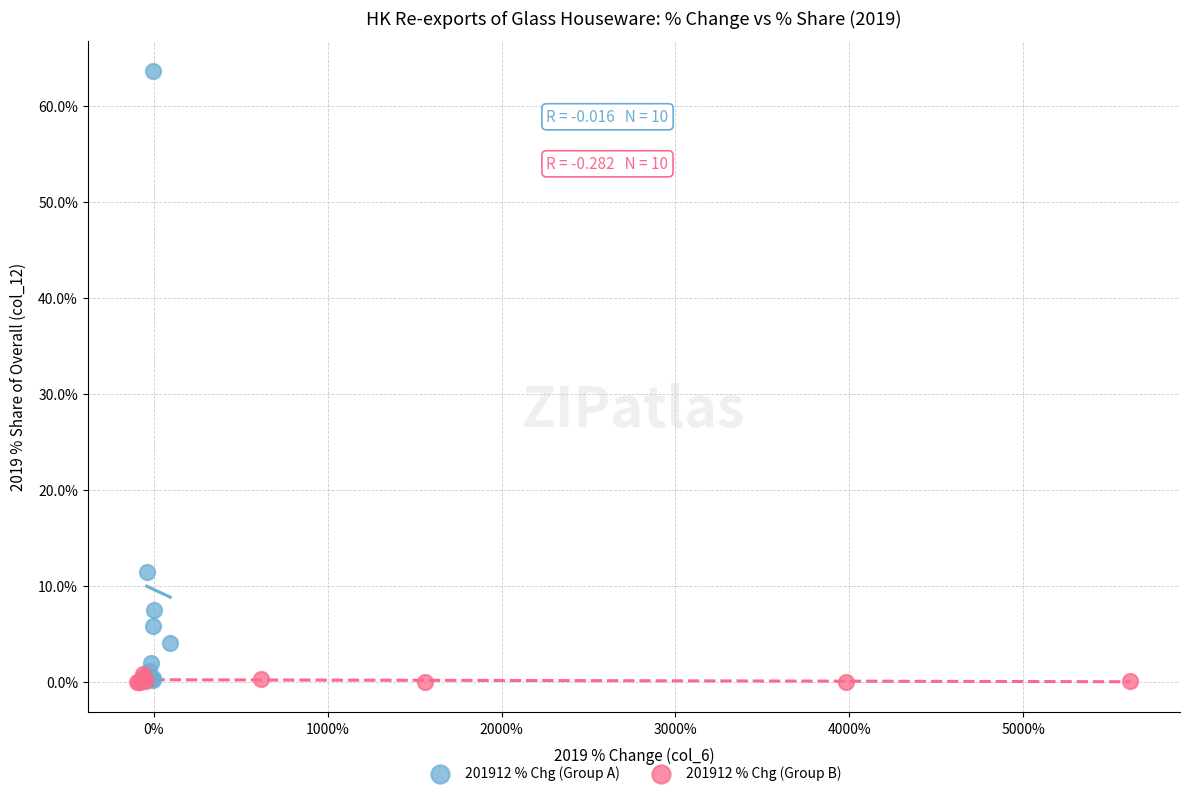

Which series contains the highest Y value?

201912 % Chg (Group A)